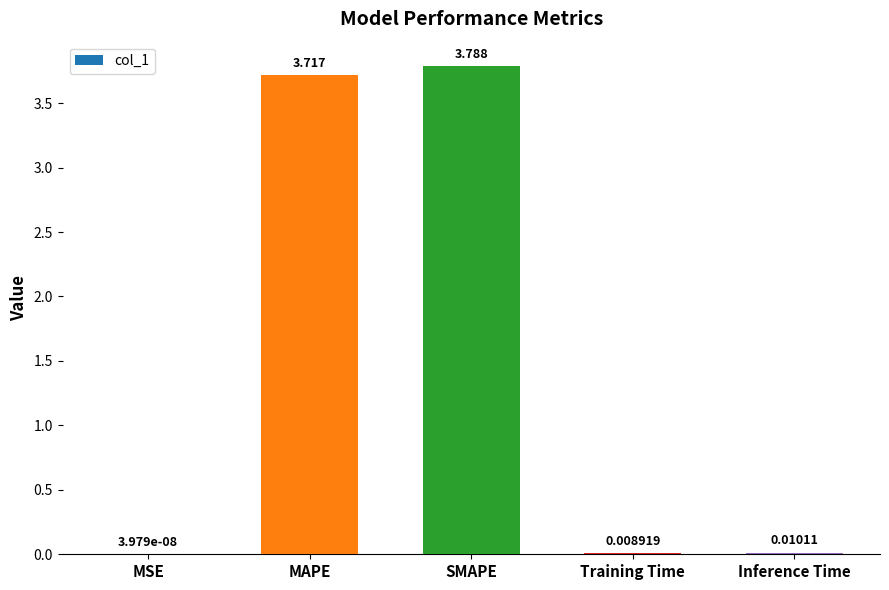

Are the bars grouped side by side (vs. stacked)?

No